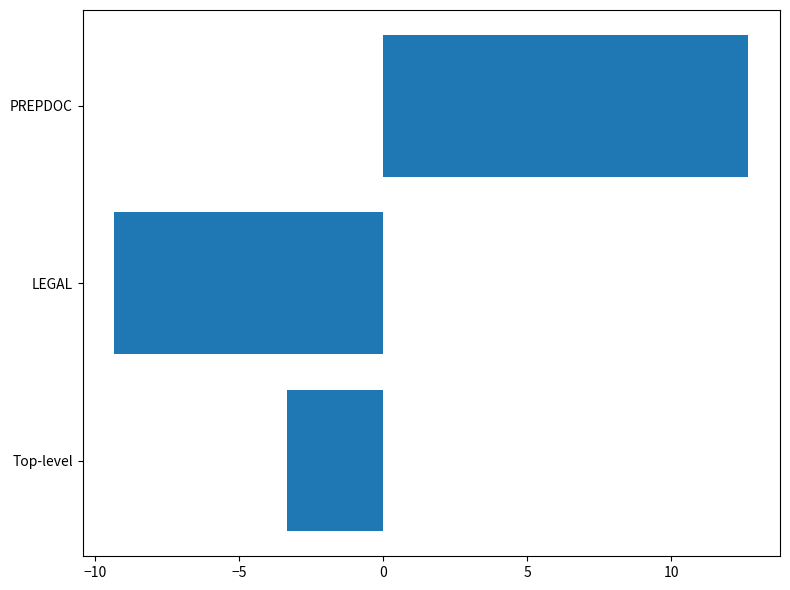

Rank the categories by value from lowest to highest.

LEGAL, Top-level, PREPDOC